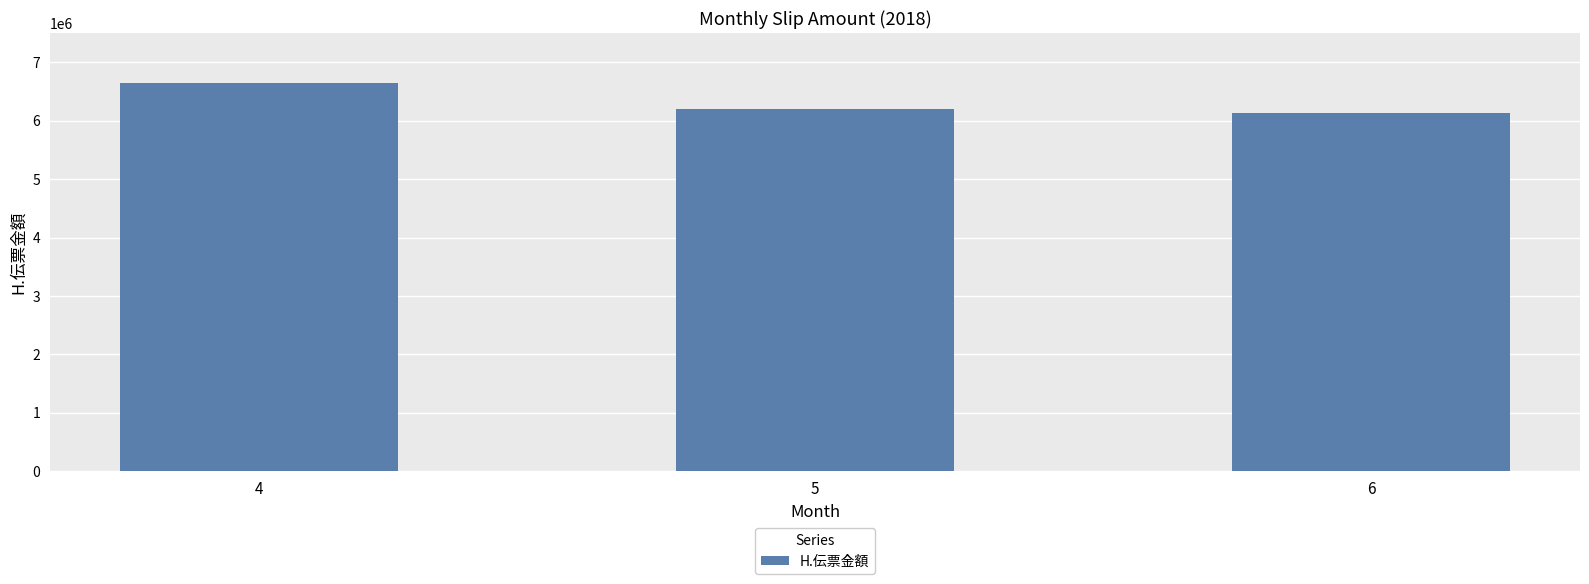

What is the average value?

6321262